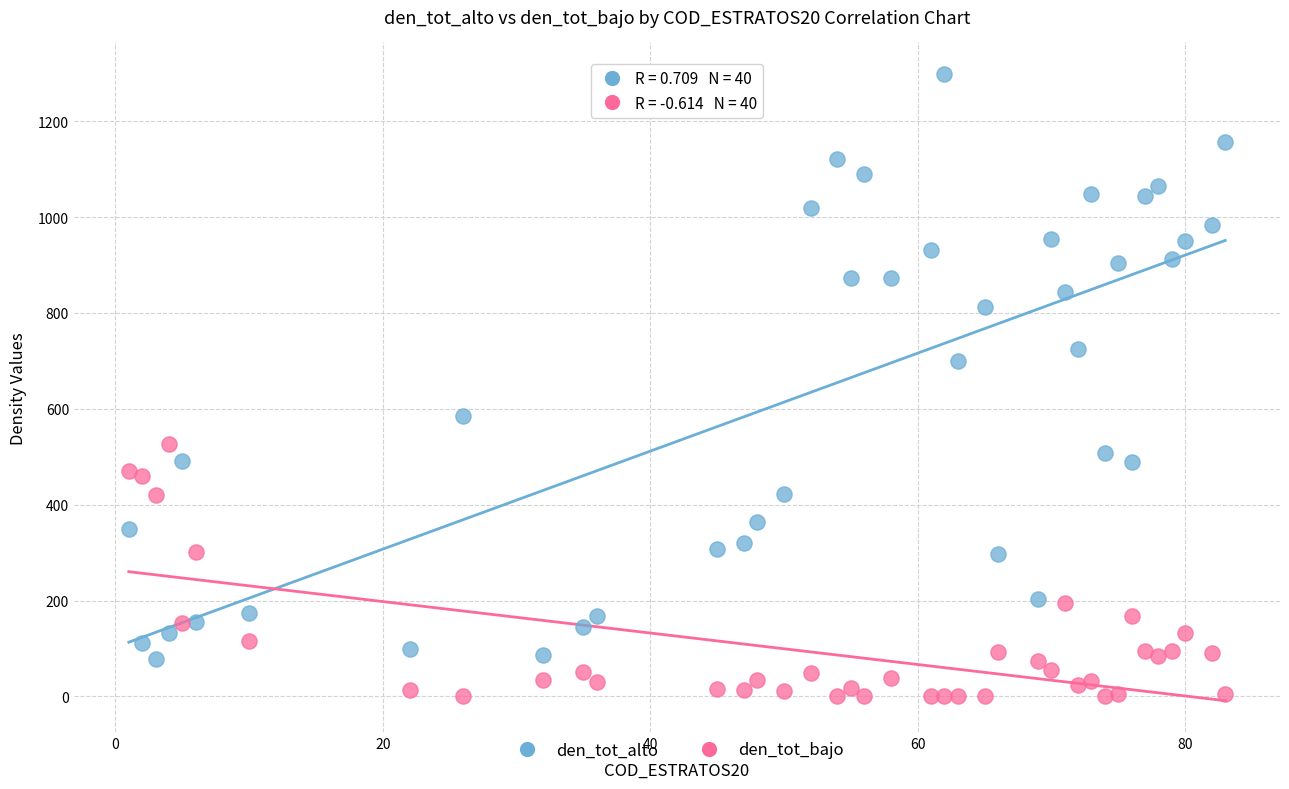

Which series contains the highest Y value?

den_tot_alto